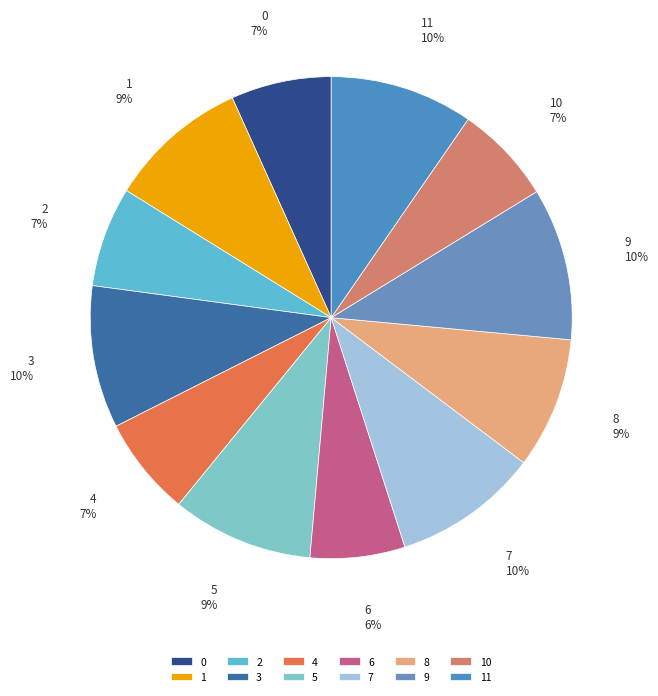

Is it true that 7 is 20% of the pie?

False